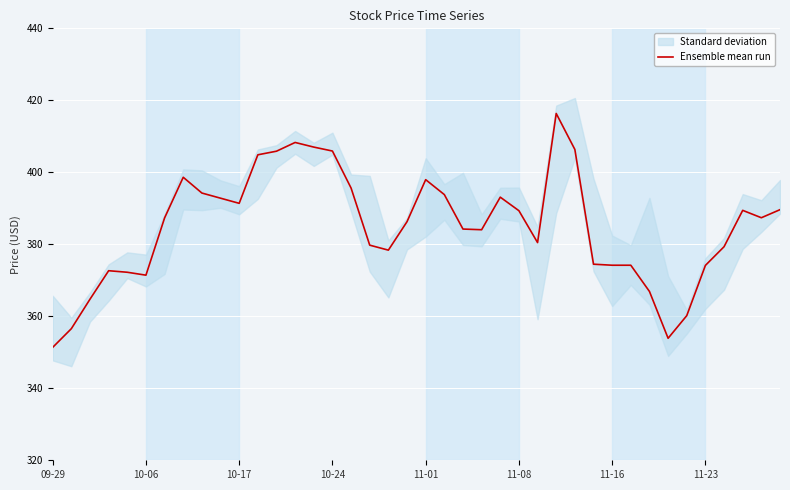

Is it true that Ensemble mean run equals 374.2 at 11-16?

True